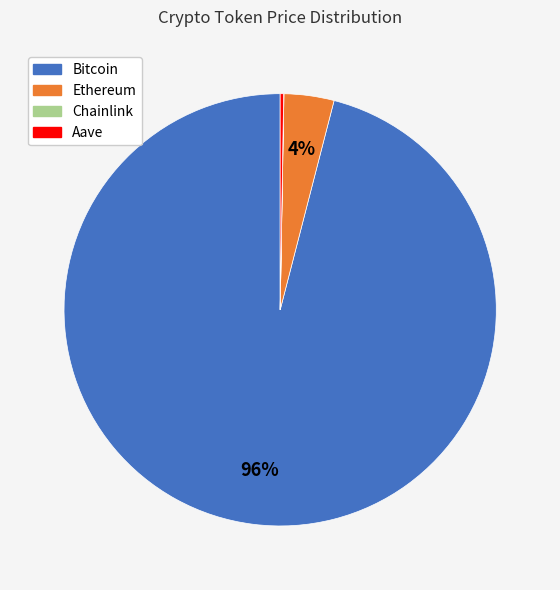

Does Bitcoin account for over 50% of the chart?

Yes